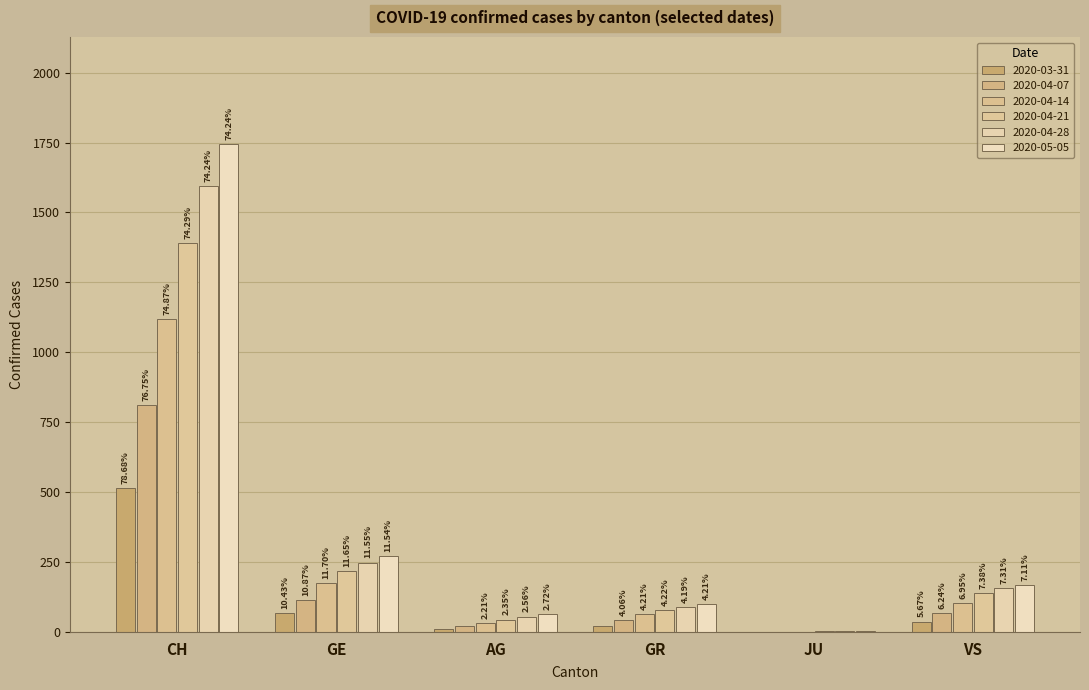

True or false: 2020-04-07 has a value of 29 at AG.

False